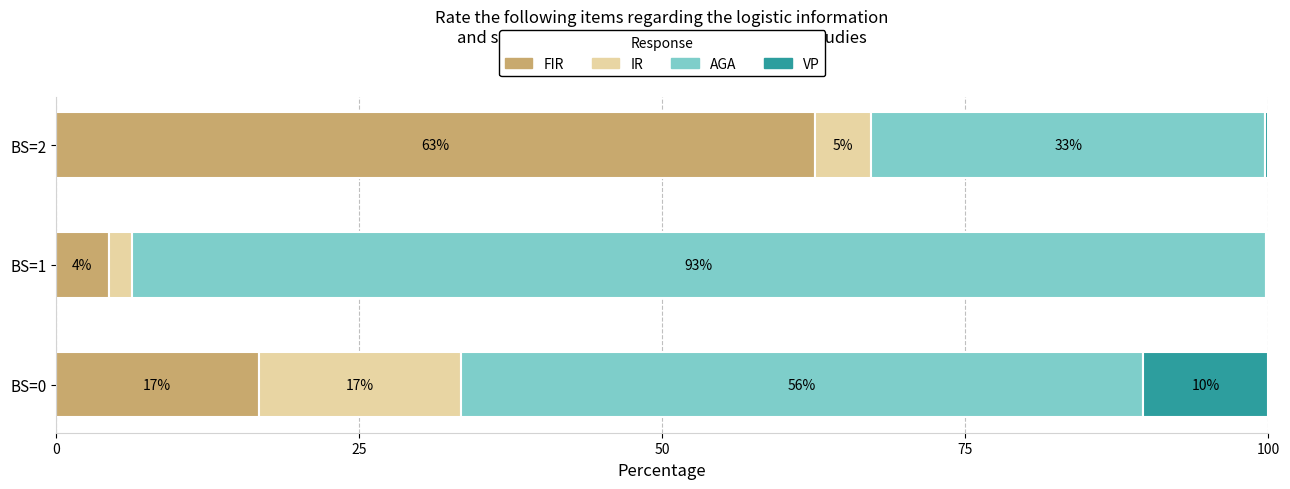

Which series has the largest range (max minus min)?

AGA